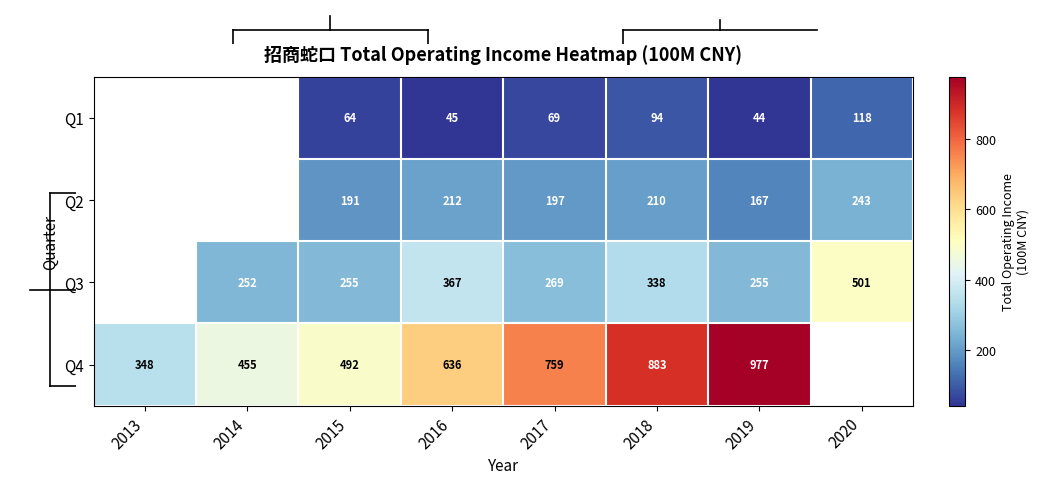

The value of Q3 at 2016 is 648.6. True or false?

False